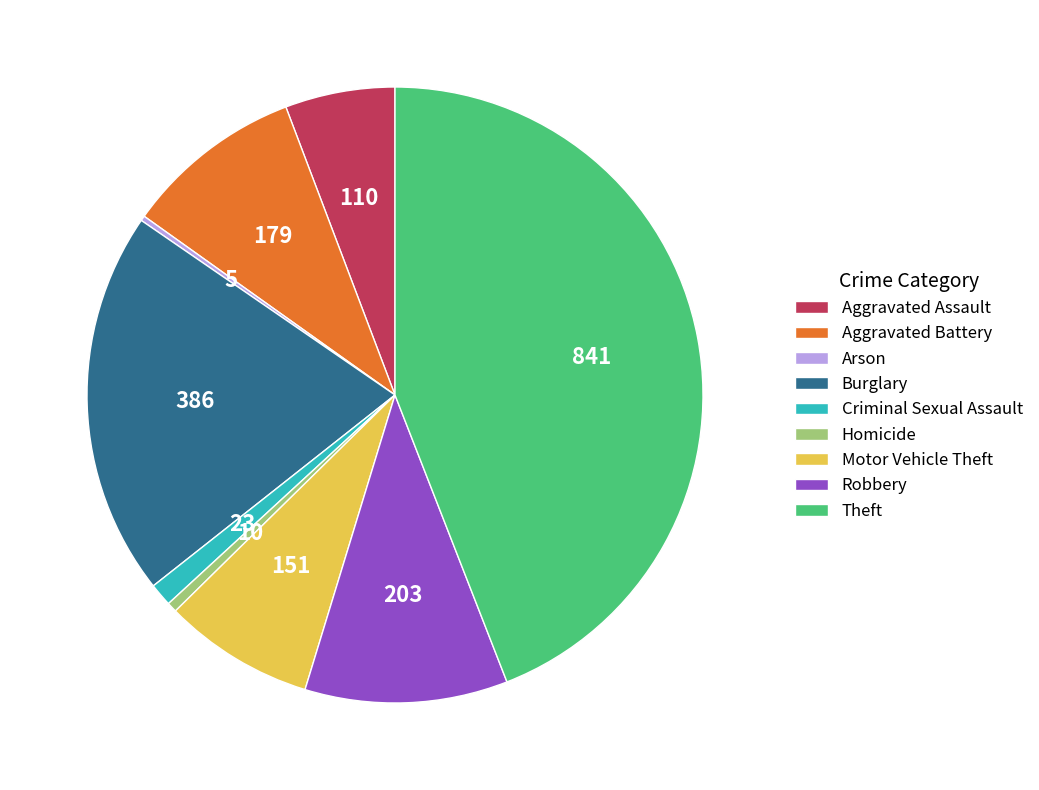

Is there any slice that represents more than half of the pie?

No